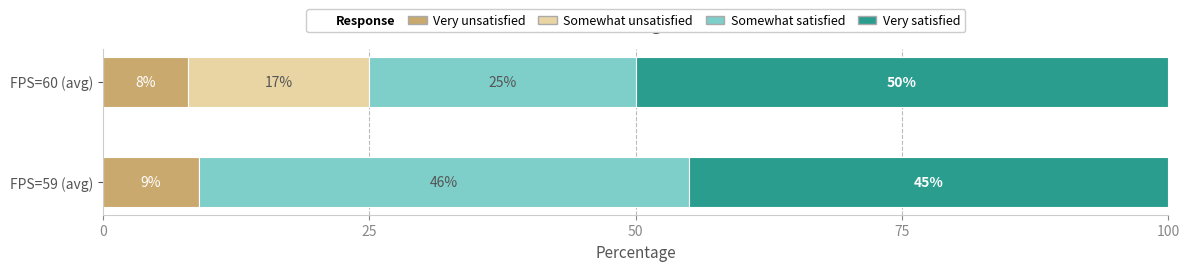

What is the highest value of the Very unsatisfied series?

9